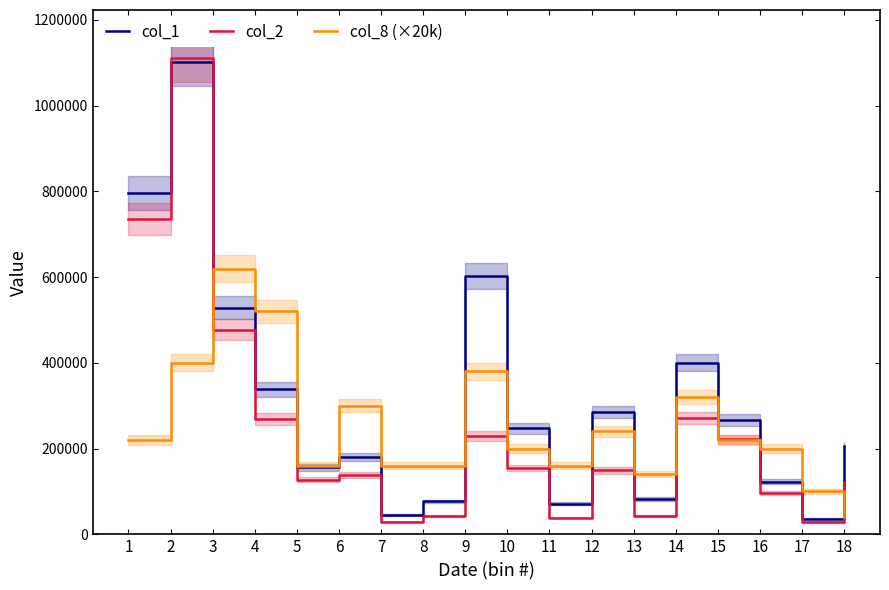

Is the value of col_8 (×20k) at 18 greater than the value of col_1 at 5?

No